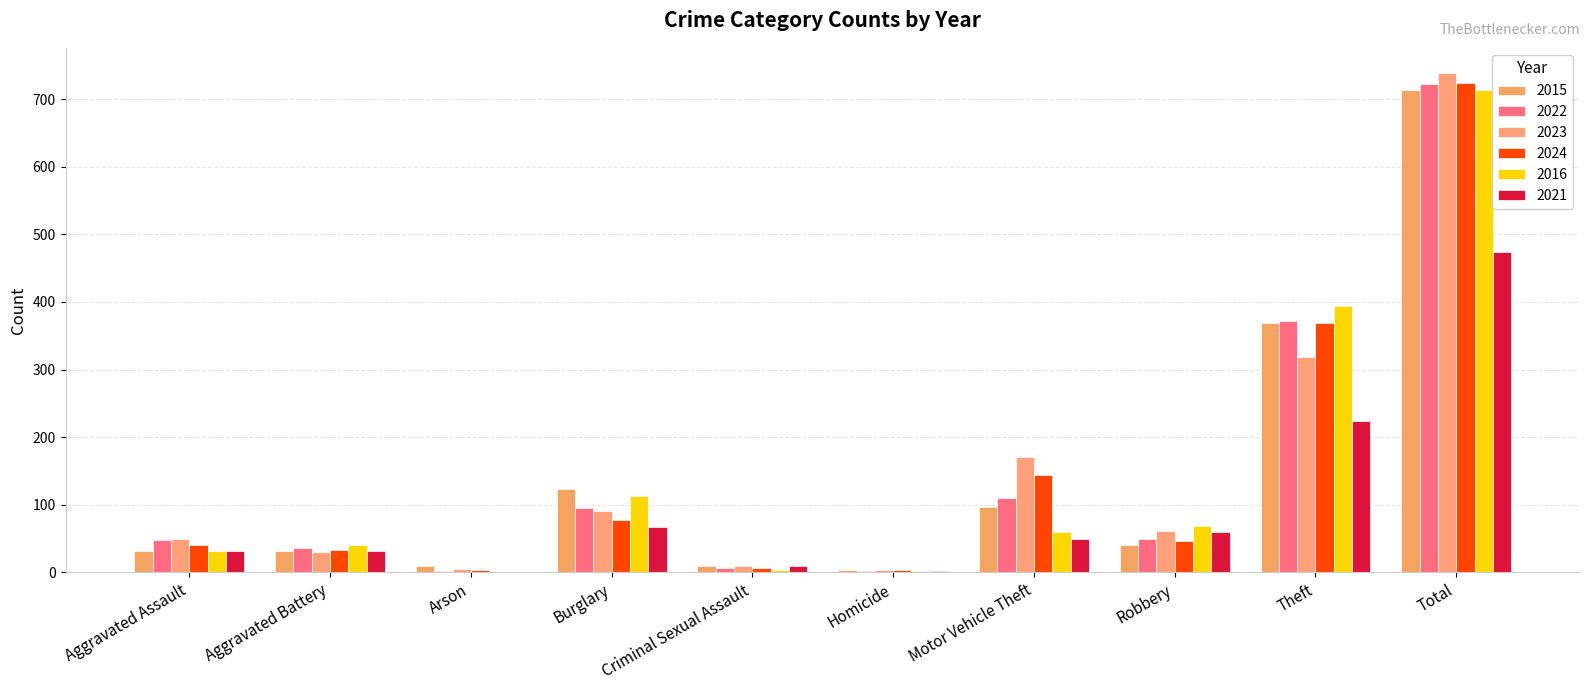

Which category has the highest value in the 2022 series?

Total